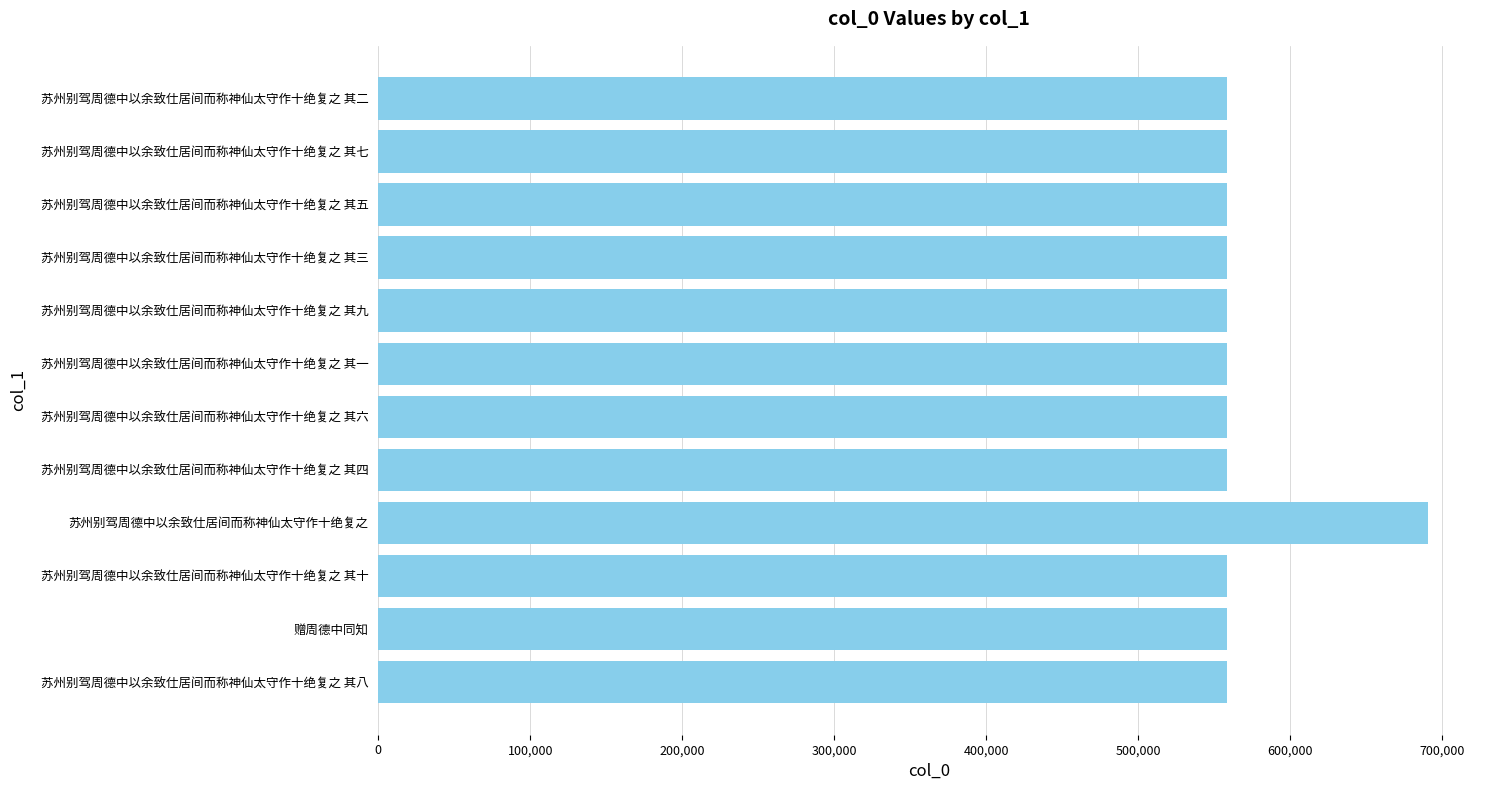

What is the difference between the maximum and minimum values?

132222